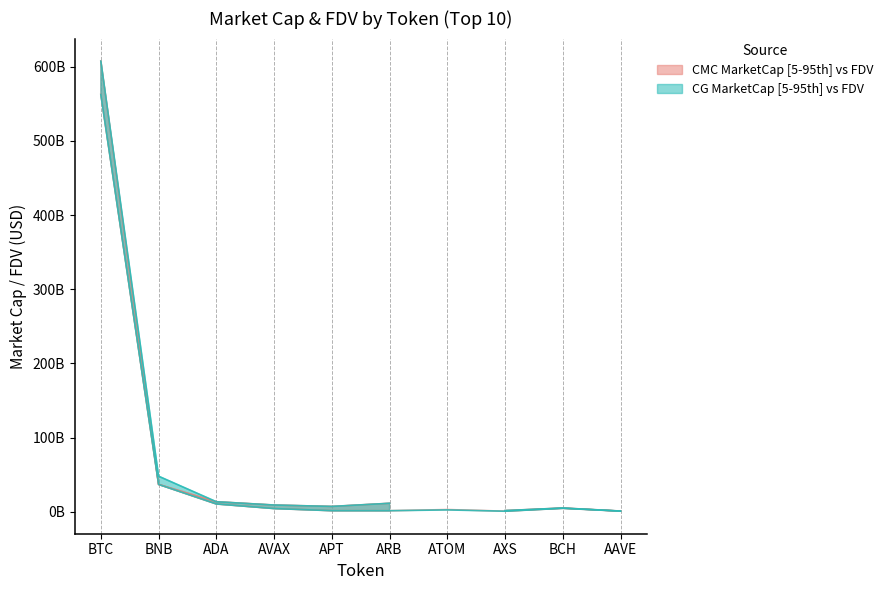

The CMC_MarketCap series shows 4732660781.8 at BCH. True or false?

True